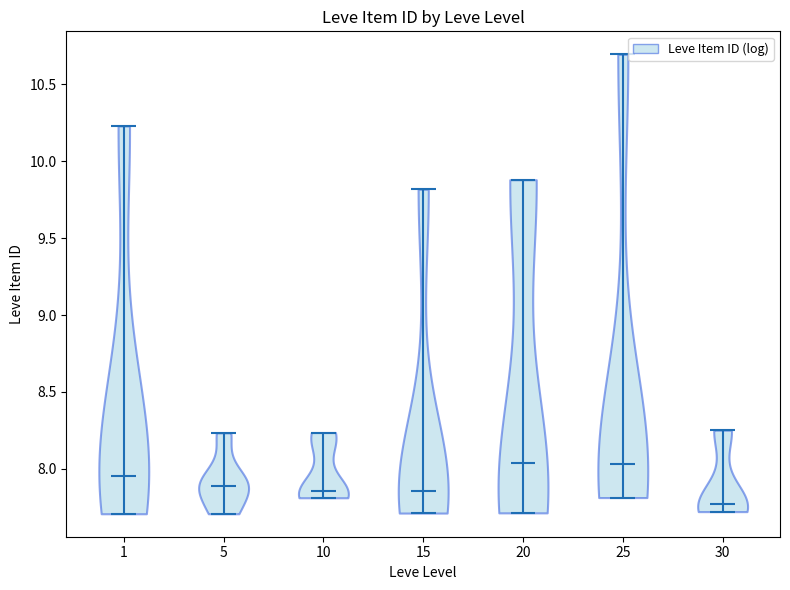

What is the highest point the violin at x = 1 reaches on the y-axis? The values are not printed on the chart, so give them approximately, as read against the axis.

10.25